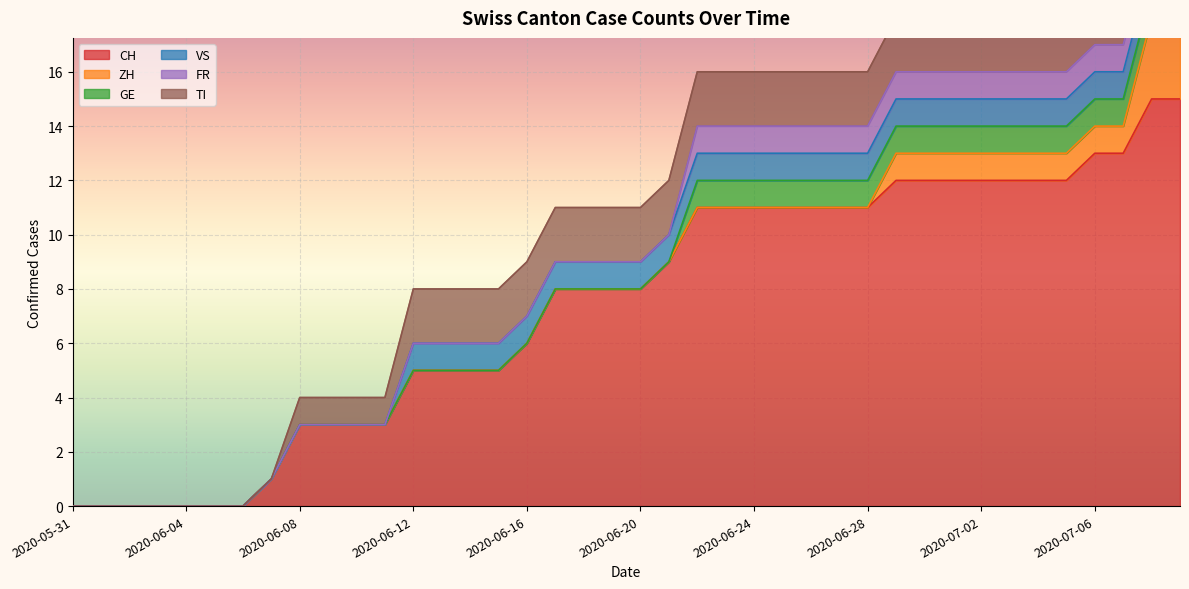

True or false: TI and GE cross at least once.

False